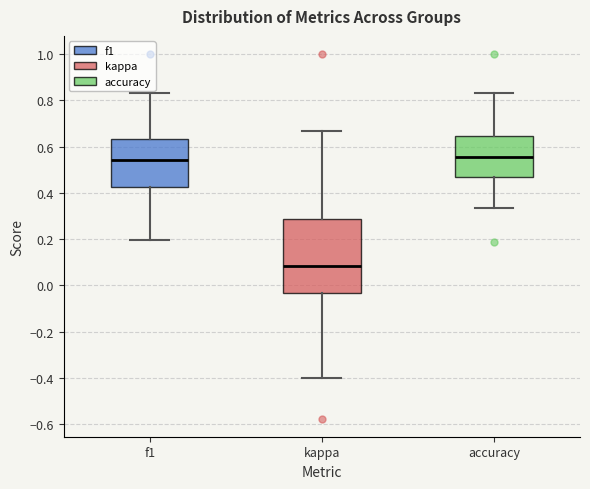

Reading left to right, read every box against the y-axis: the position of its median line, the range the box covers, and the ends of its whiskers. The values are not printed on the chart, so give them approximately, as read against the axis.

f1: median 0.54, box 0.42 to 0.64, whiskers 0.20 to 0.84
kappa: median 0.08, box -0.04 to 0.28, whiskers -0.40 to 0.66
accuracy: median 0.56, box 0.48 to 0.64, whiskers 0.34 to 0.84